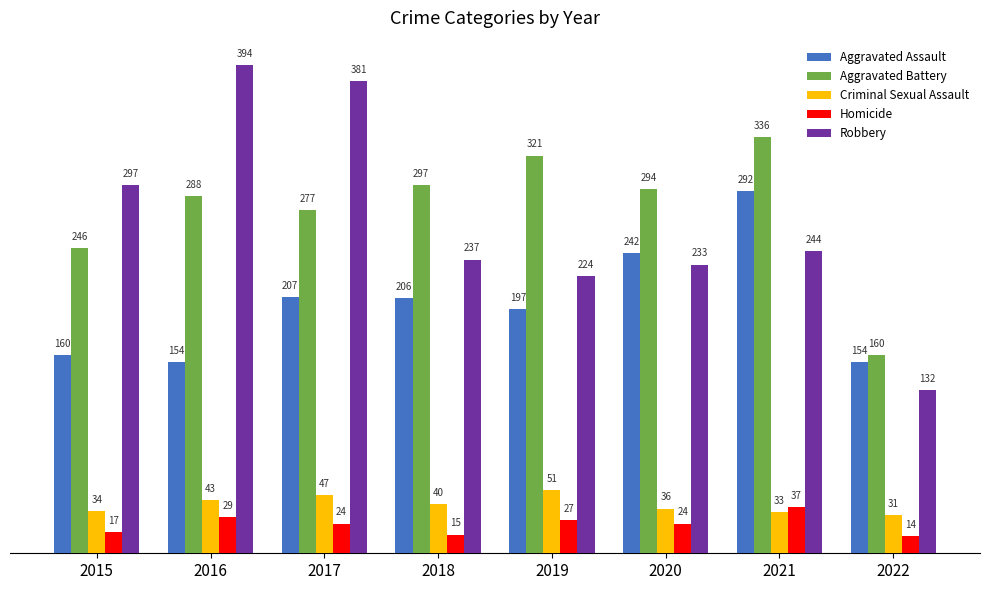

Is the value of Aggravated Battery at 2021 greater than the value of Homicide at 2021?

Yes